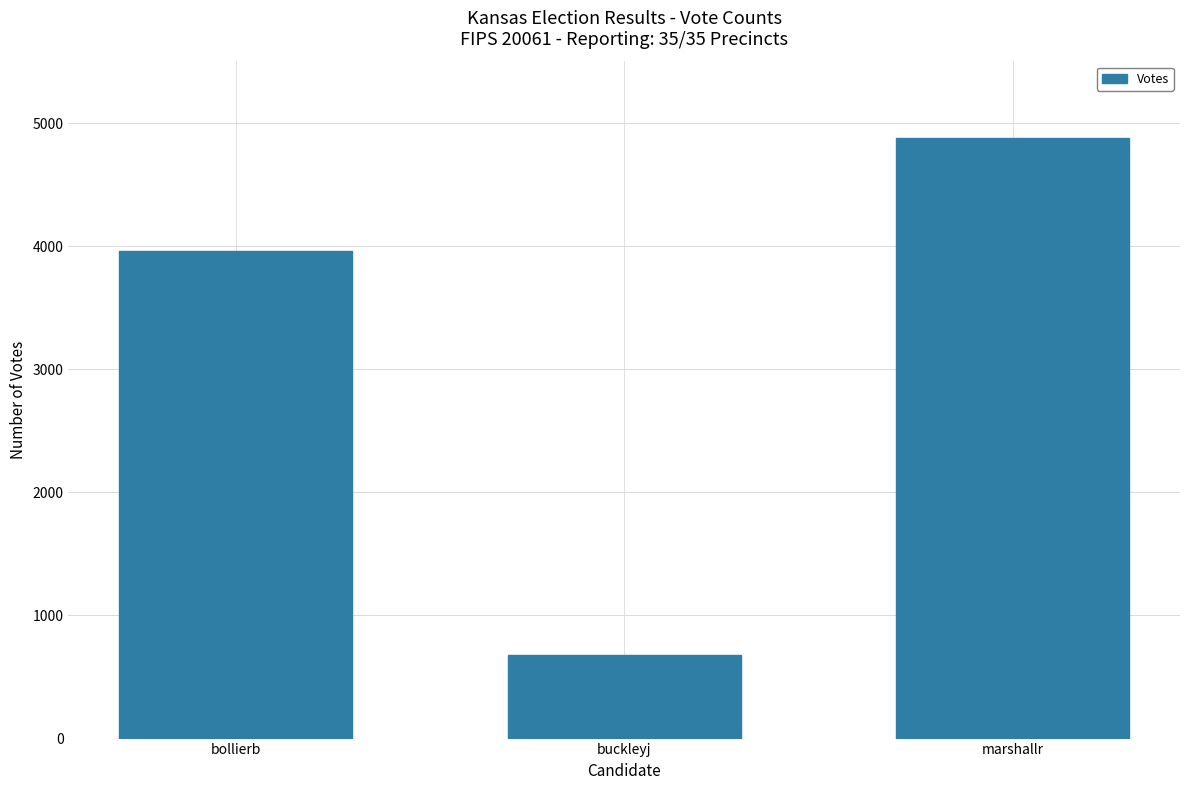

At which label is the value closest to 2780?

bollierb